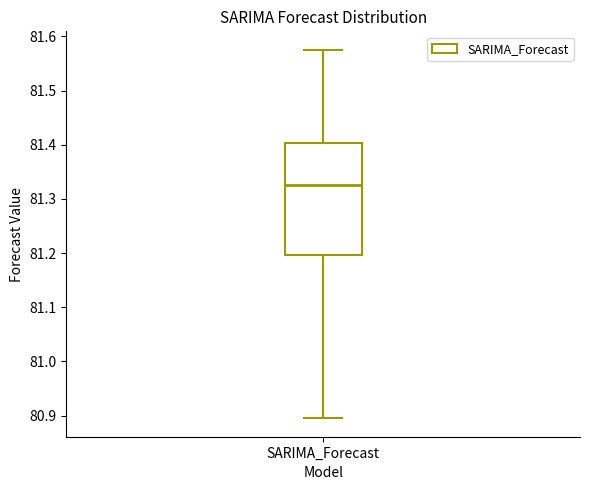

Read this box plot against the y-axis: the position of the median line, the range covered by the box, and the ends of both whiskers. The values are not printed on the chart, so give them approximately, as read against the axis.

median 81.33, box 81.20 to 81.40, whiskers 80.90 to 81.58